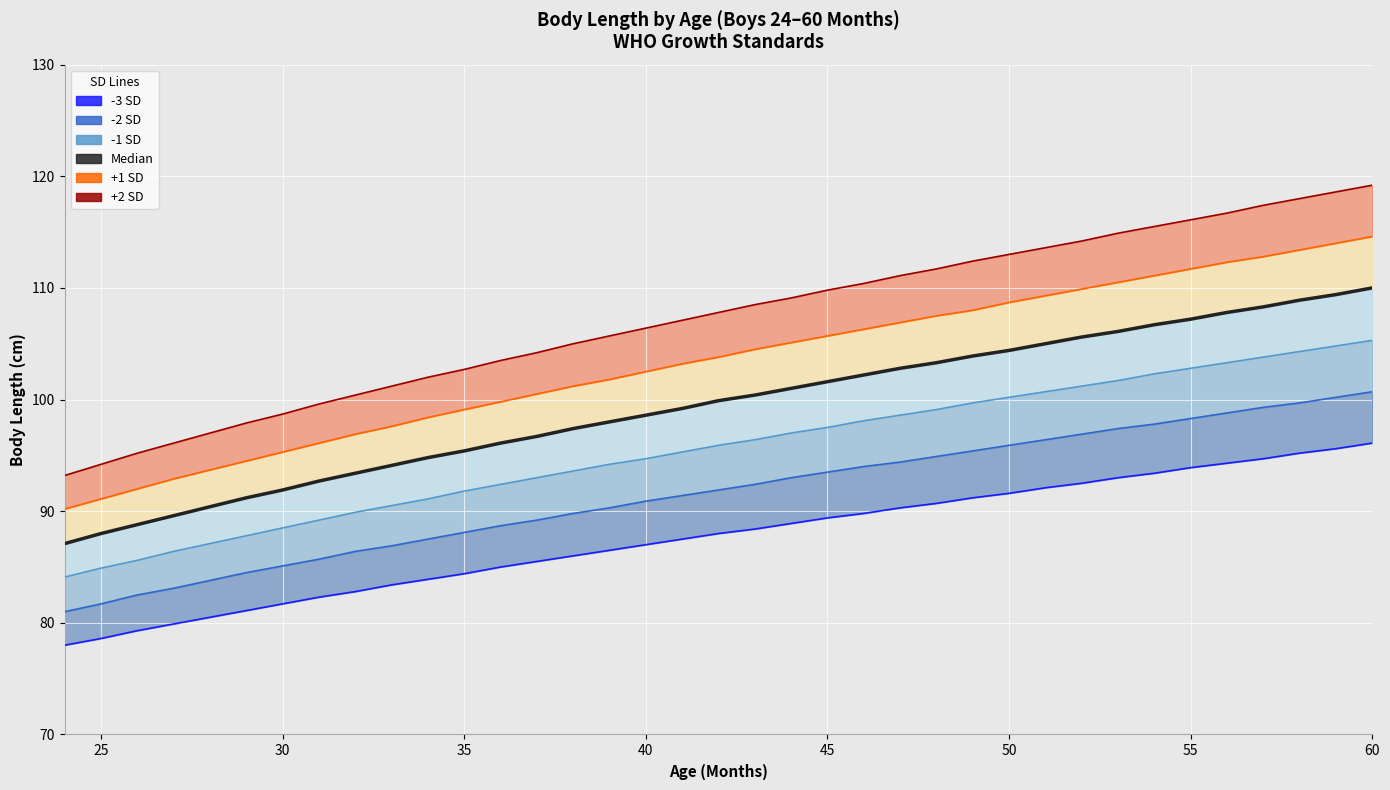

At how many categories does at least one series exceed 91?

37